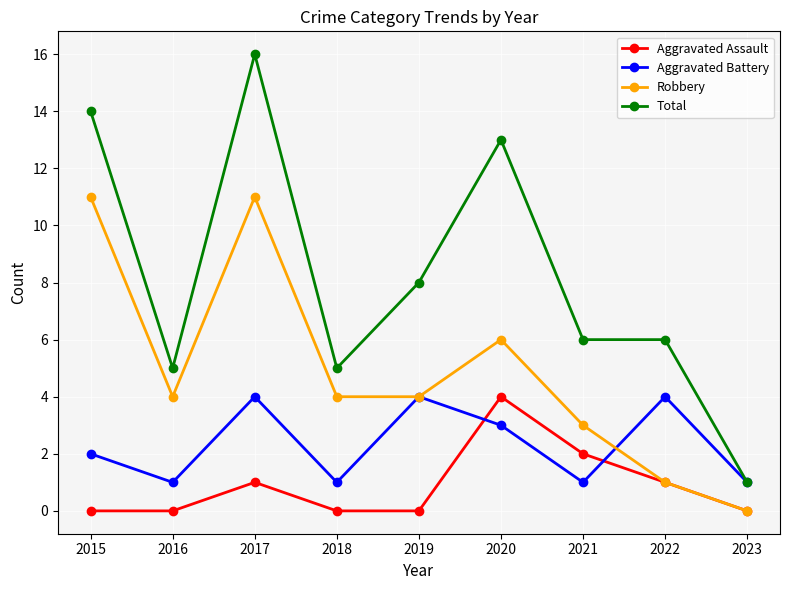

Is it true that Robbery equals 7 at 2019?

False